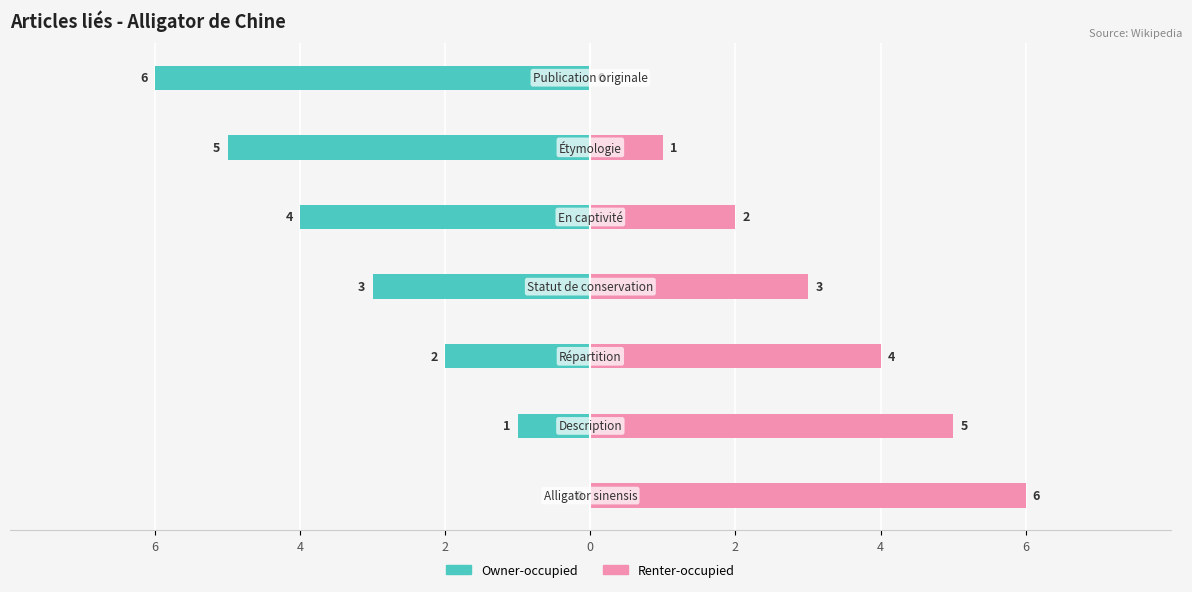

How many data points in Owner-occupied are less than -3?

3